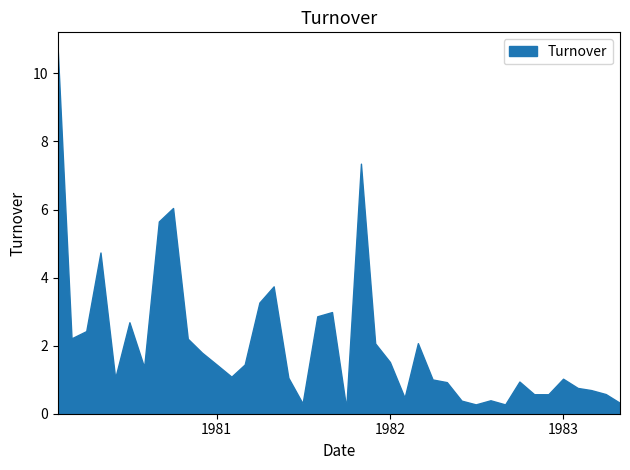

What is the greatest value displayed?

10.7